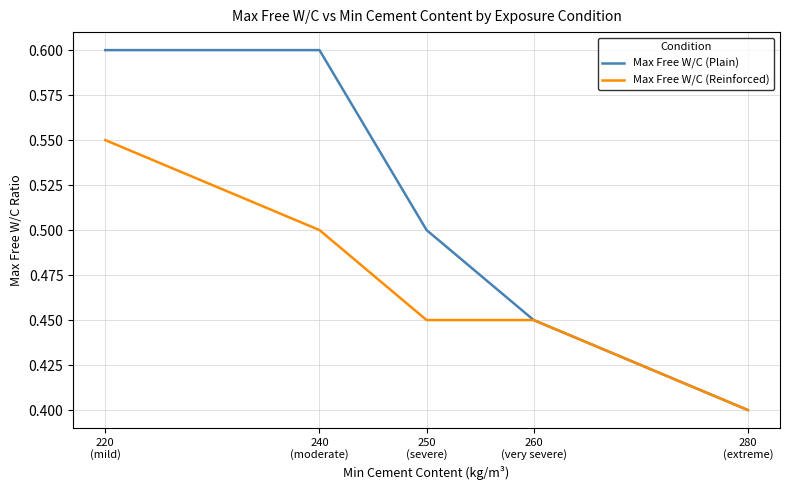

Is it true that Max Free W/C (Plain) equals 0.5 at 260
(very severe)?

True